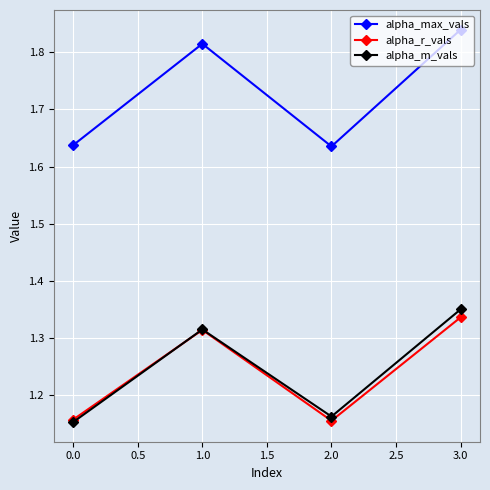

What is the difference between the second highest and minimum values in the alpha_max_vals series?

0.2